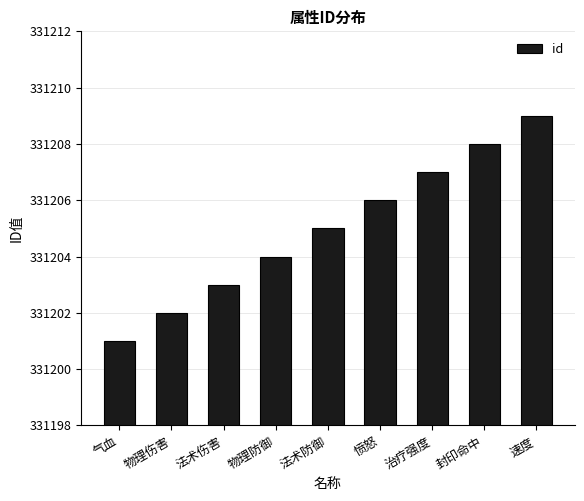

What is the change in value from 物理防御 to 速度?

+5